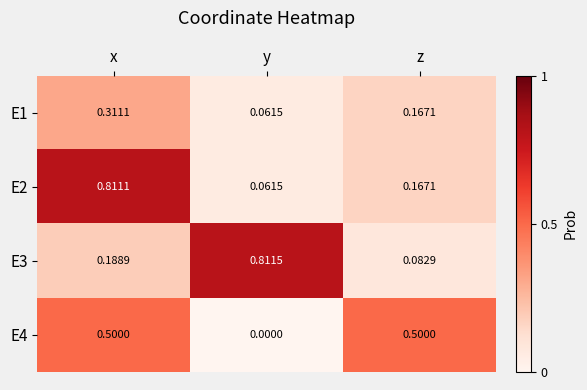

At which category is the sum across all series the highest?

x